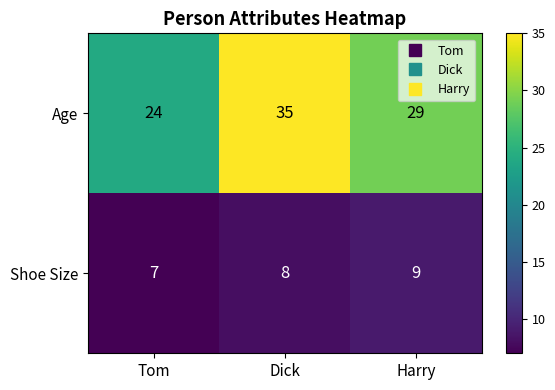

At which category is the sum across all series the highest?

Dick